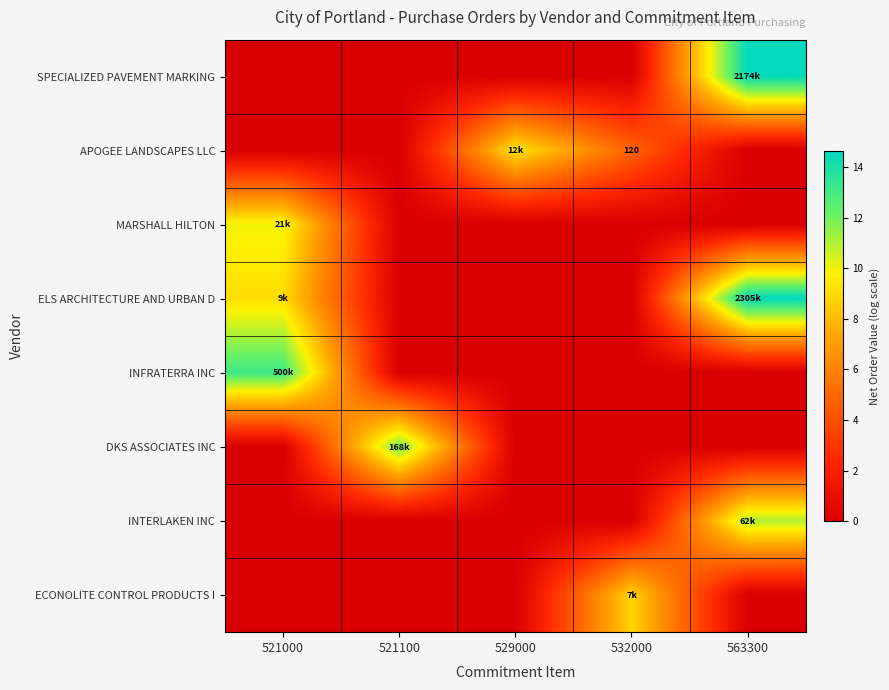

List the series in order of their peak value, highest first.

ELS ARCHITECTURE AND URBAN D, SPECIALIZED PAVEMENT MARKING, INFRATERRA INC, DKS ASSOCIATES INC, INTERLAKEN INC, MARSHALL HILTON, APOGEE LANDSCAPES LLC, ECONOLITE CONTROL PRODUCTS I